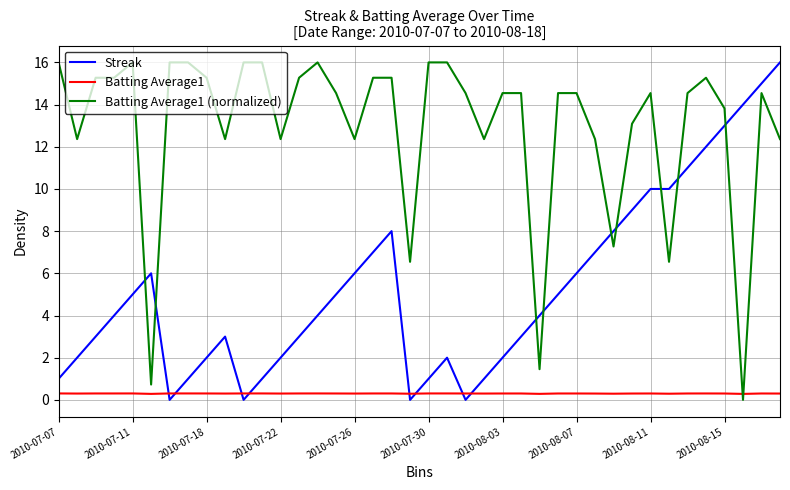

How many lines are shown in the chart?

3